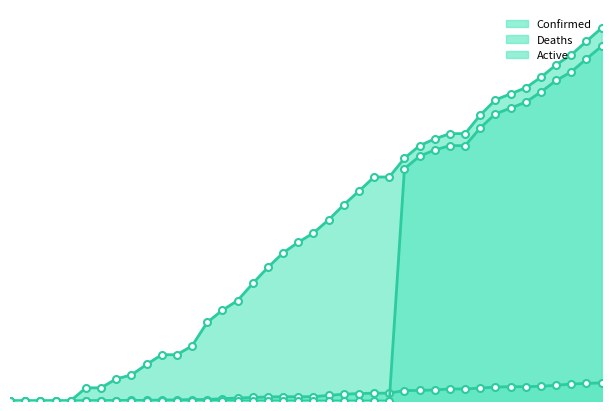

What is the total value across all series at 04-02-2020?

1159